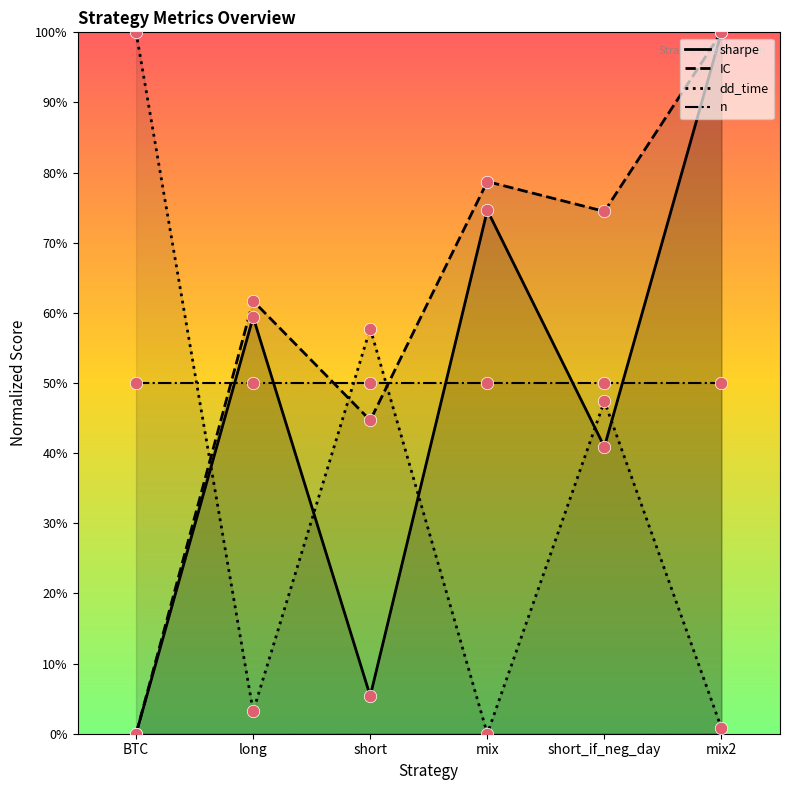

At how many categories does at least one series exceed 47?

6